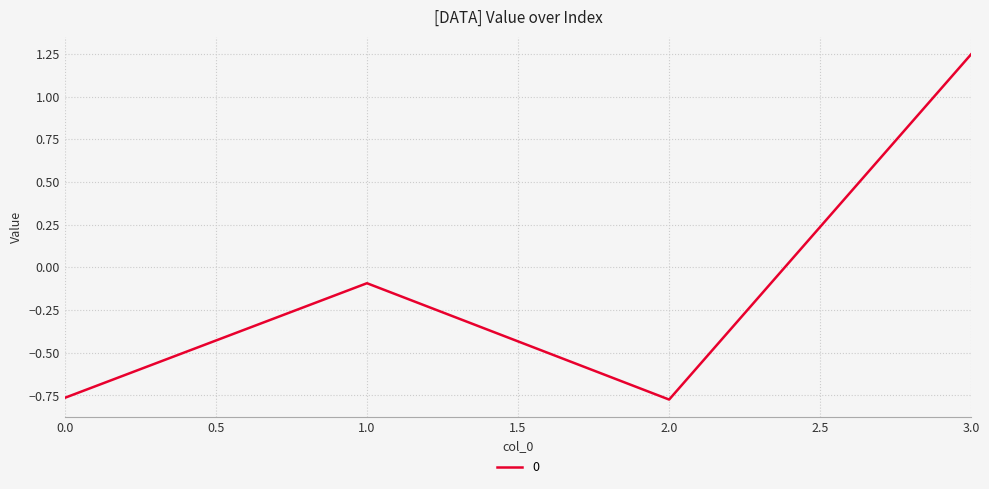

What is the sum of the values at 0.0 and 3.0?

0.5